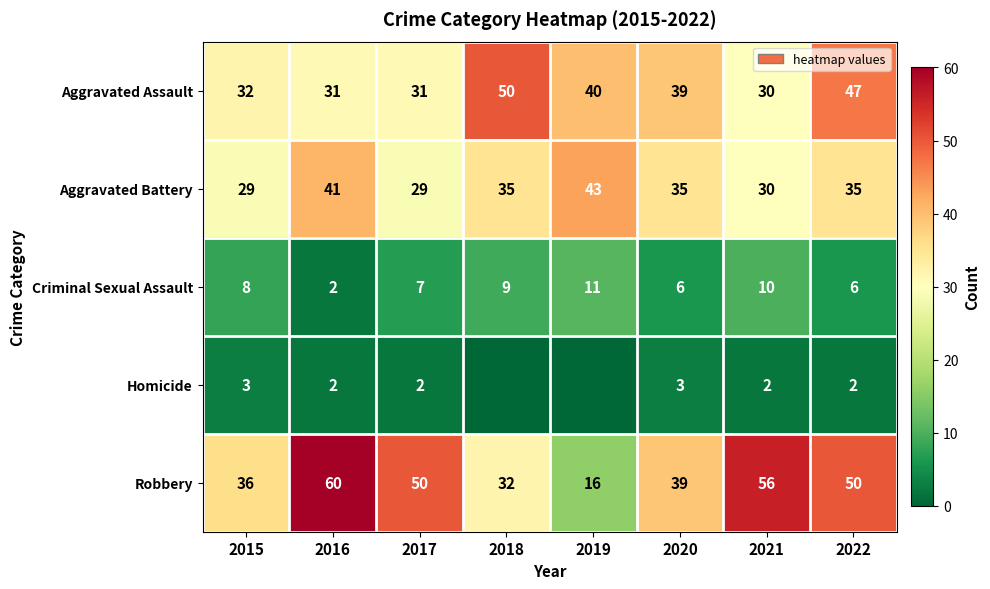

What is the approximate value of Criminal Sexual Assault at 2021?

10